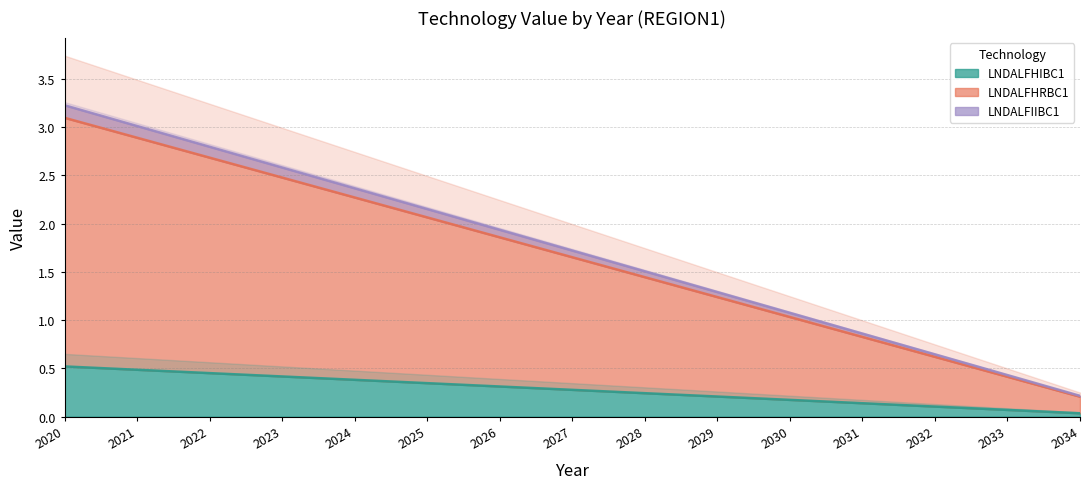

Rank the categories by LNDALFHRBC1 value from highest to lowest.

2020, 2021, 2022, 2023, 2024, 2025, 2026, 2027, 2028, 2029, 2030, 2031, 2032, 2033, 2034